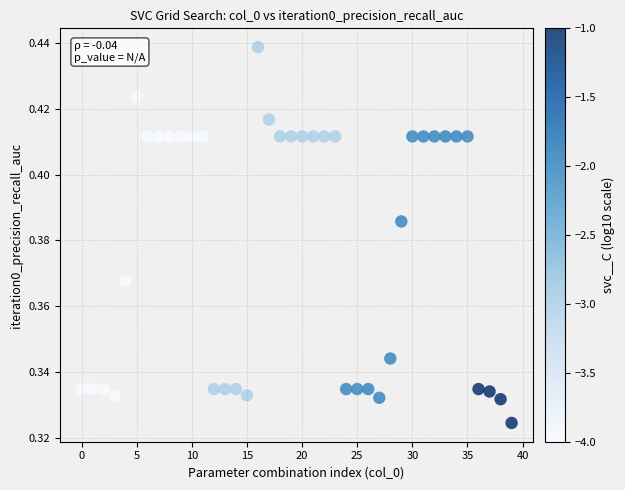

Count the number of points in this scatter plot.

40